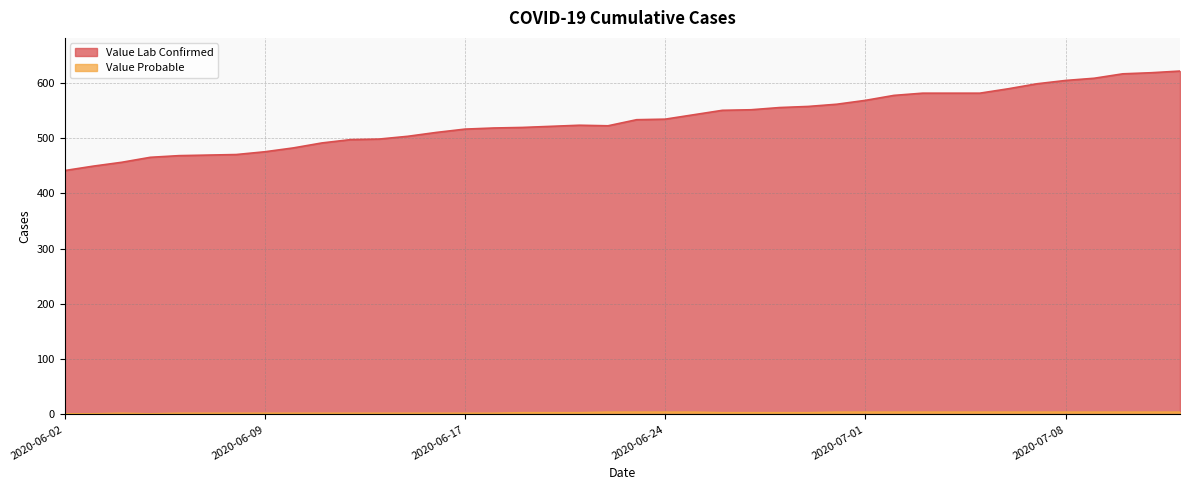

How many data points does each series have?

40